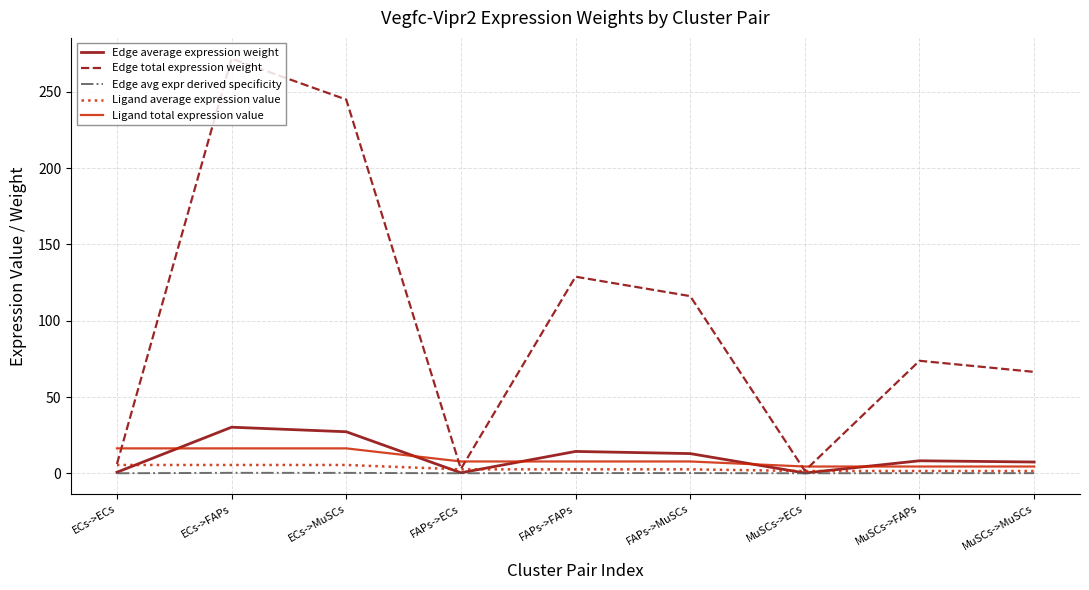

Which series has the widest spread of values?

Edge total expression weight